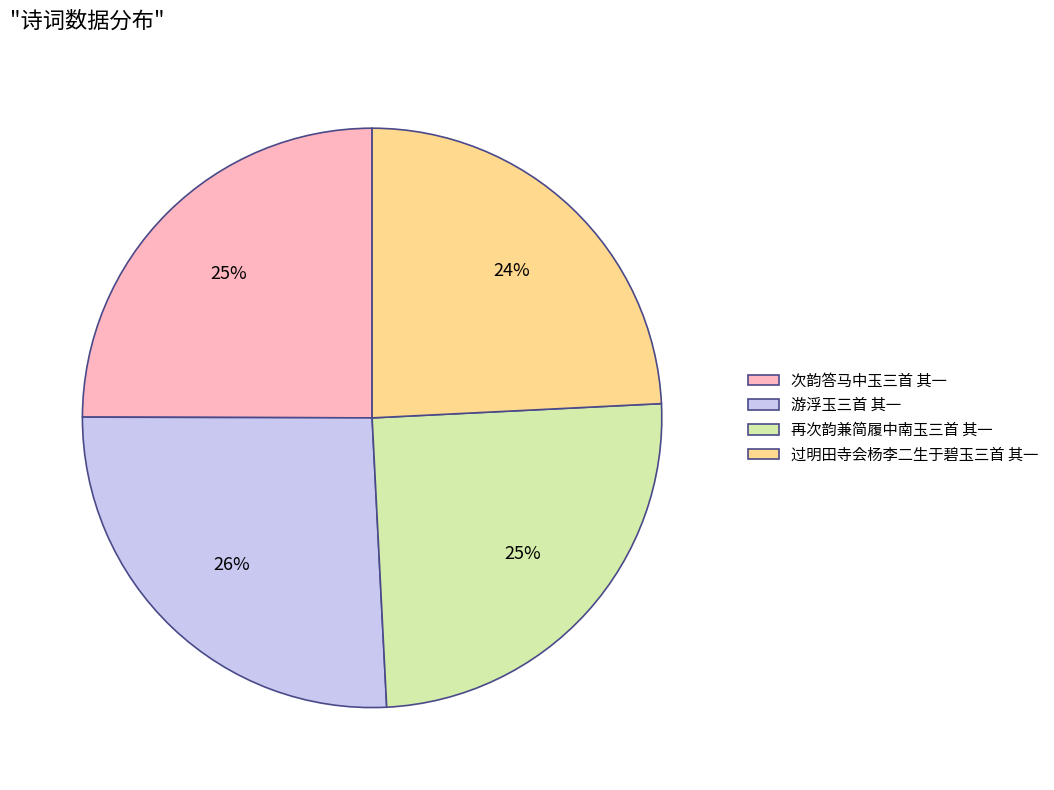

Which has a higher value, 游浮玉三首 其一 or 过明田寺会杨李二生于碧玉三首 其一?

游浮玉三首 其一